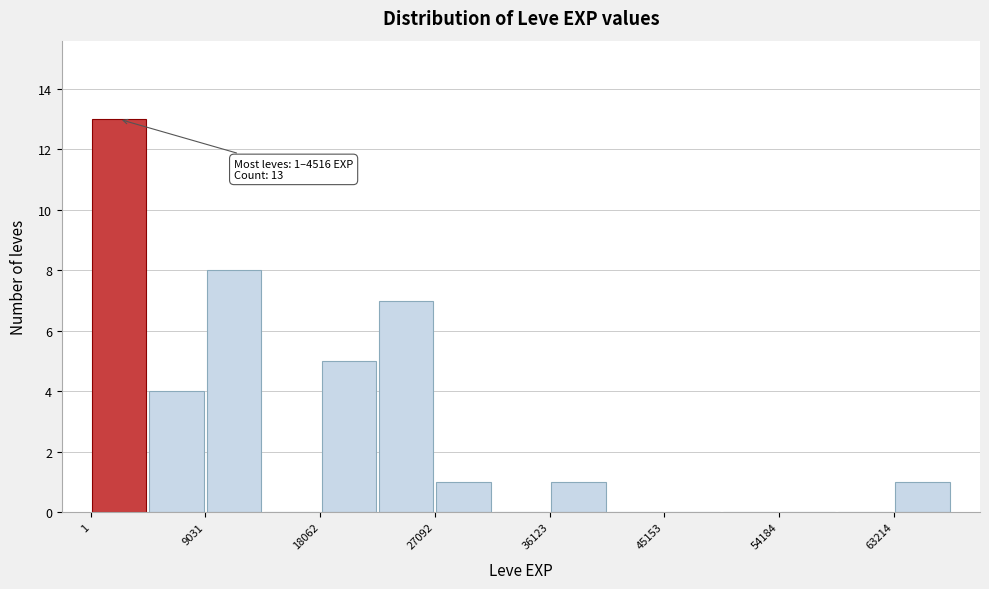

Which range on the x-axis has the tallest bar?

0 to 5000